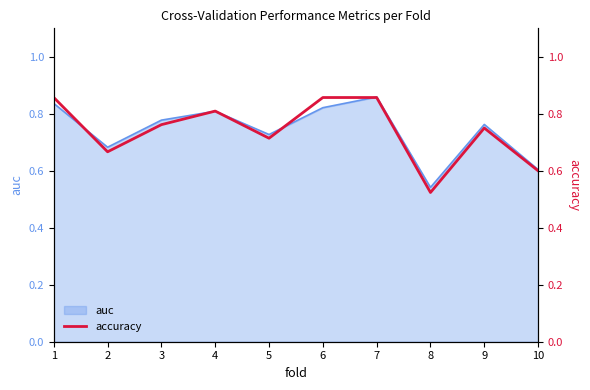

What is the difference between the maximum and minimum values?

0.3